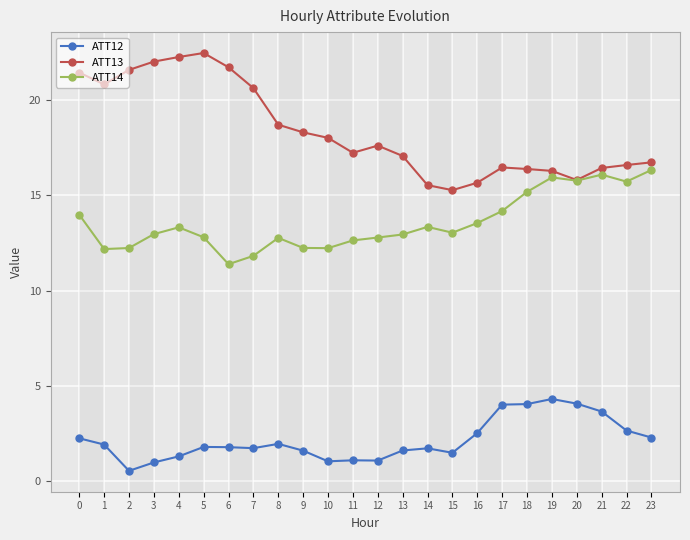

Which series has the widest spread of values?

ATT13